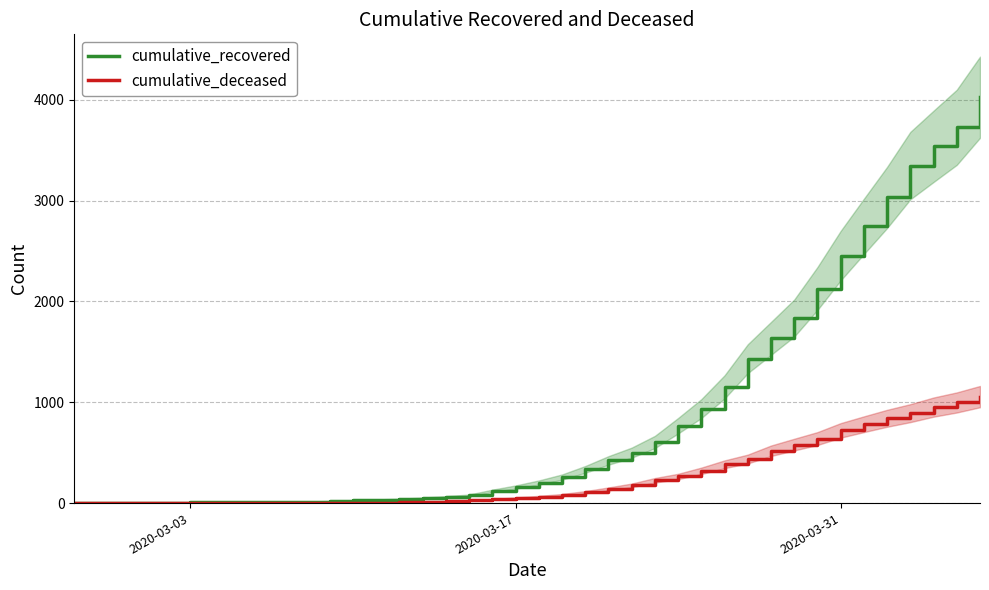

How many values in the cumulative_deceased series exceed 65?

19